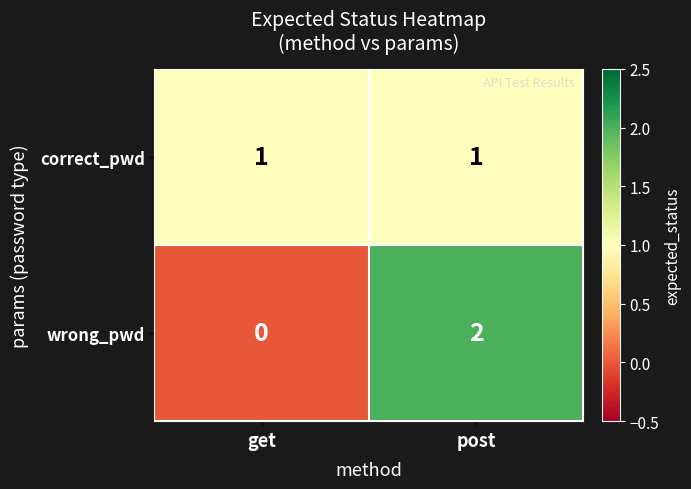

Reading right to left, transcribe all the data shown in this chart.

correct_pwd: 1	1
wrong_pwd: 2	0